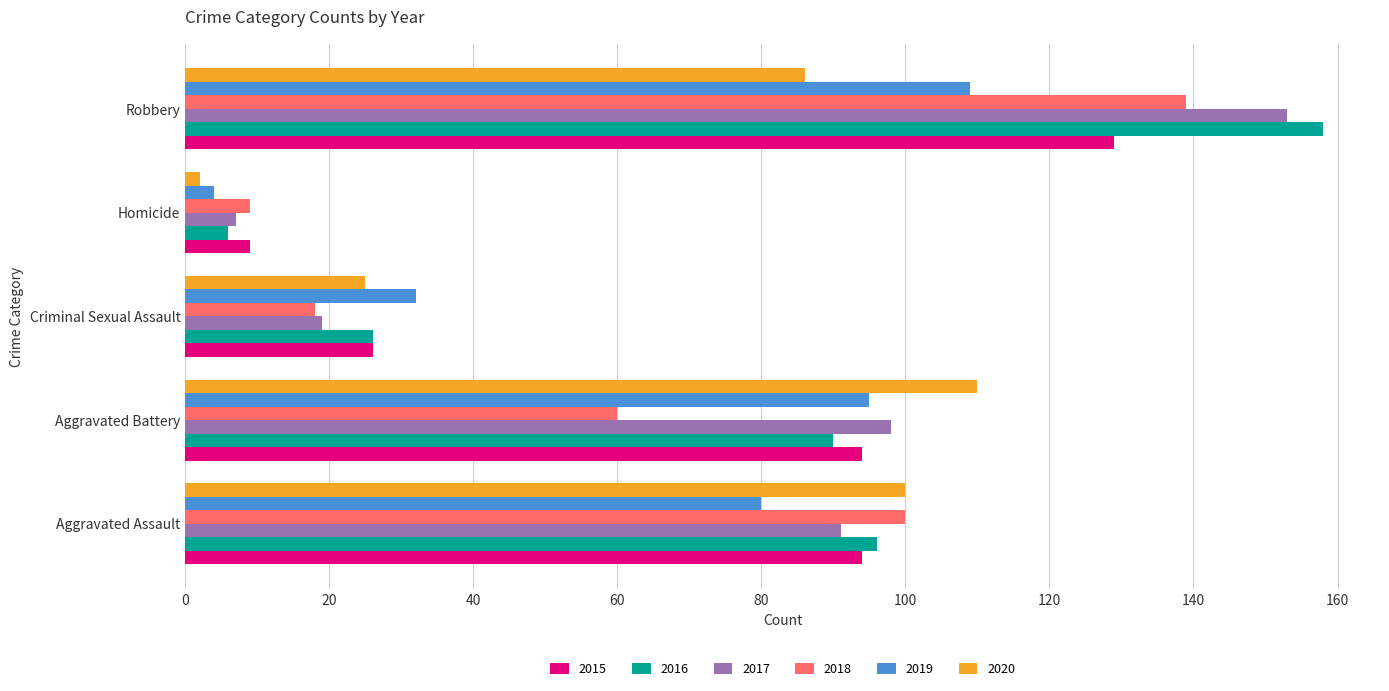

Is it true that 2016 equals 6 at Homicide?

True